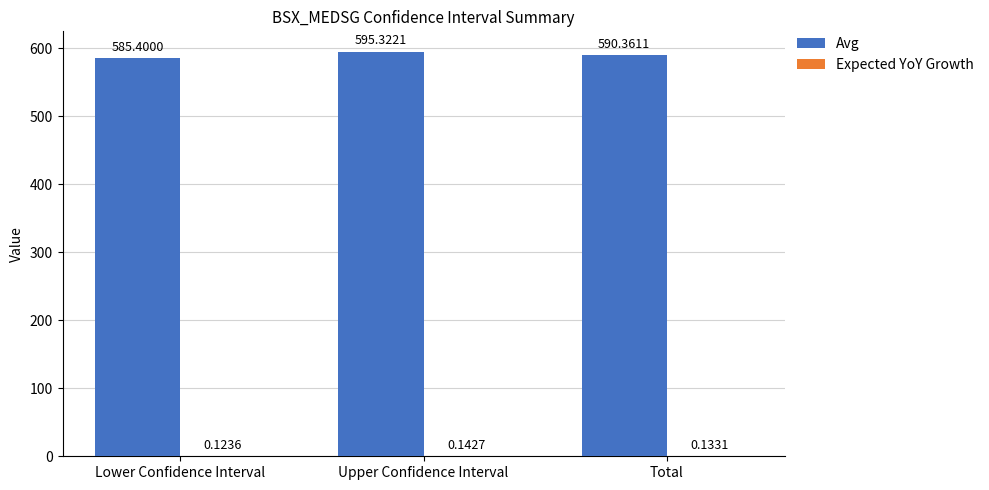

What is the highest value of the Avg series?

595.3